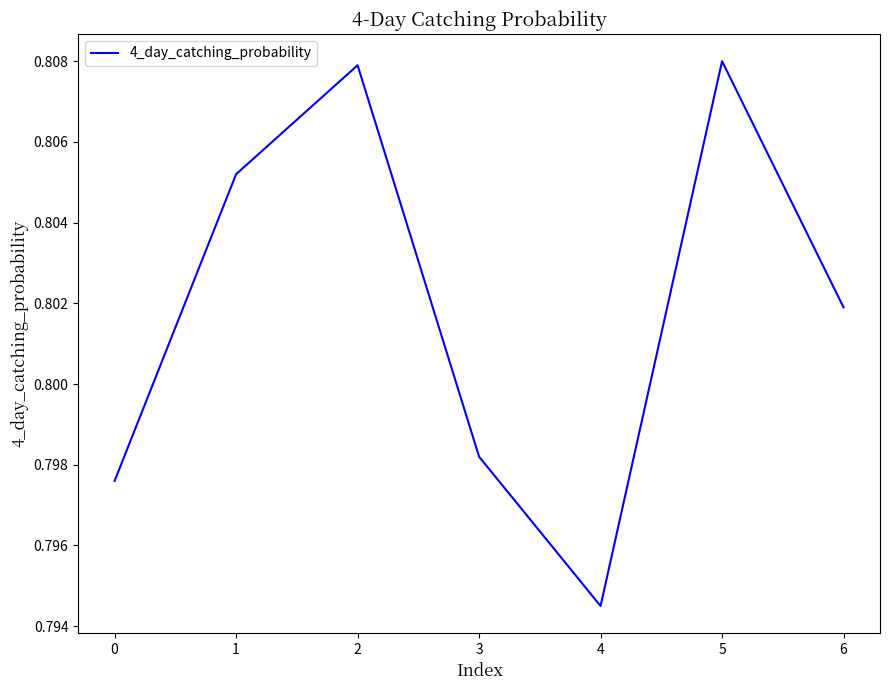

At which category does the data reach its first local peak?

2